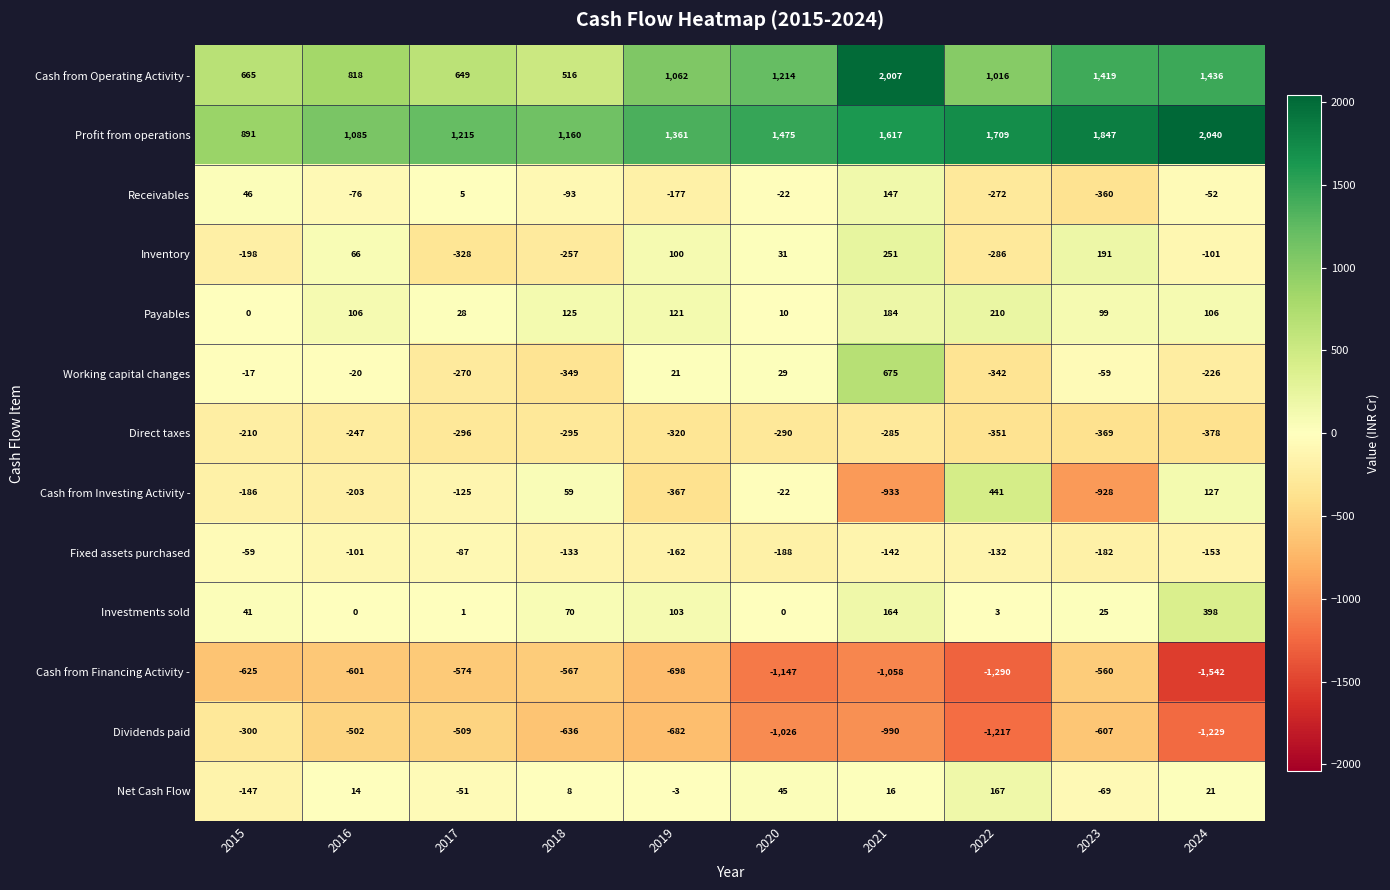

True or false: Cash from Investing Activity - has a value of -367 at 2019.

True